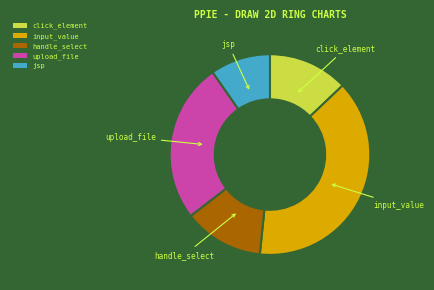

Is there a majority slice in this chart?

No